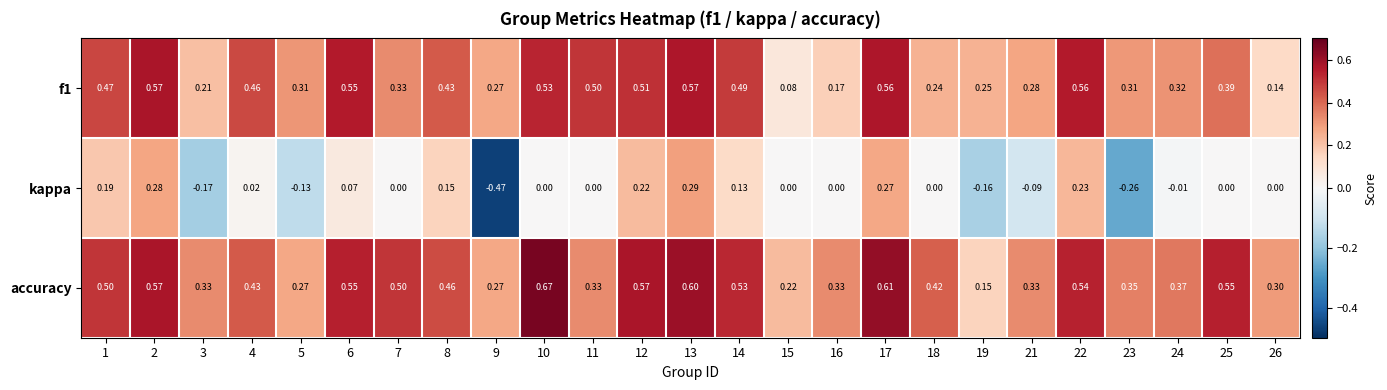

Which series has the widest spread of values?

kappa